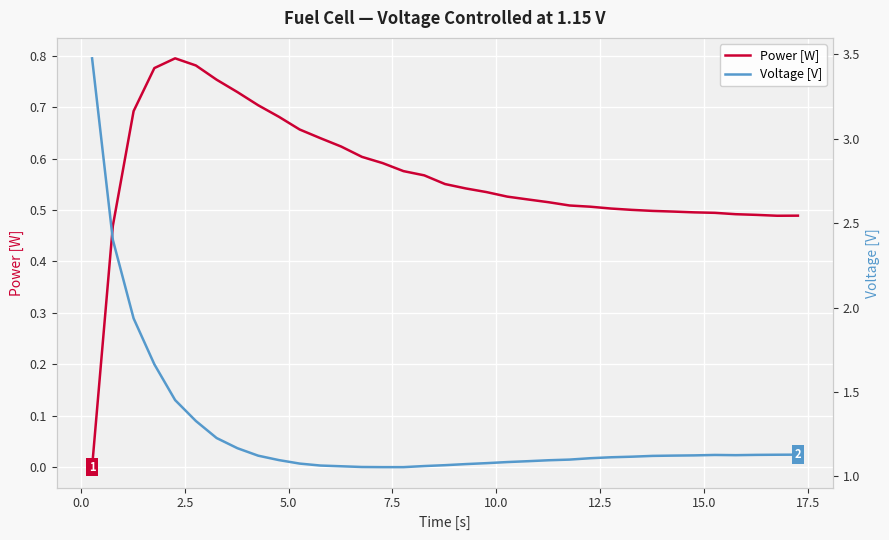

What is the difference between the second highest and second lowest values in the Voltage [V] series?

1.3